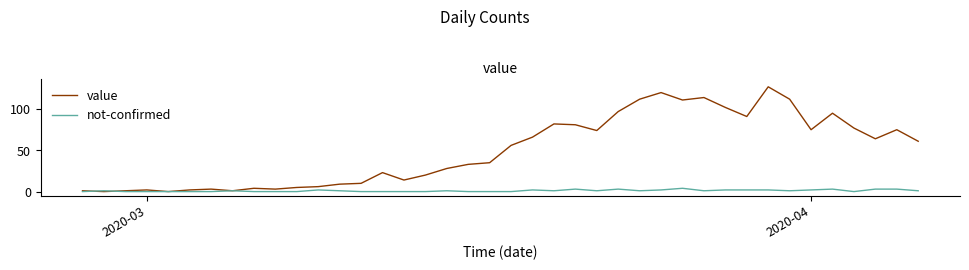

Which series has the largest total across all categories?

value